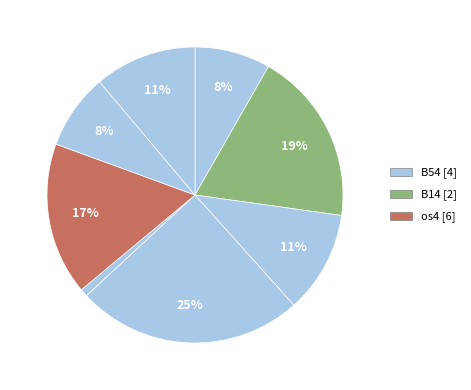

Count the number of slices in the pie.

8